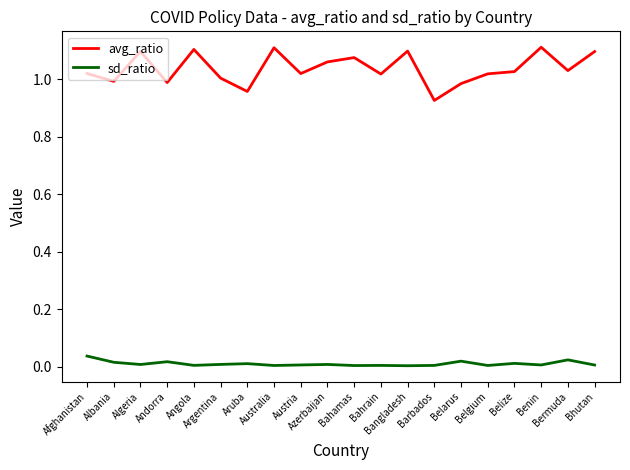

Which series has the largest range (max minus min)?

avg_ratio